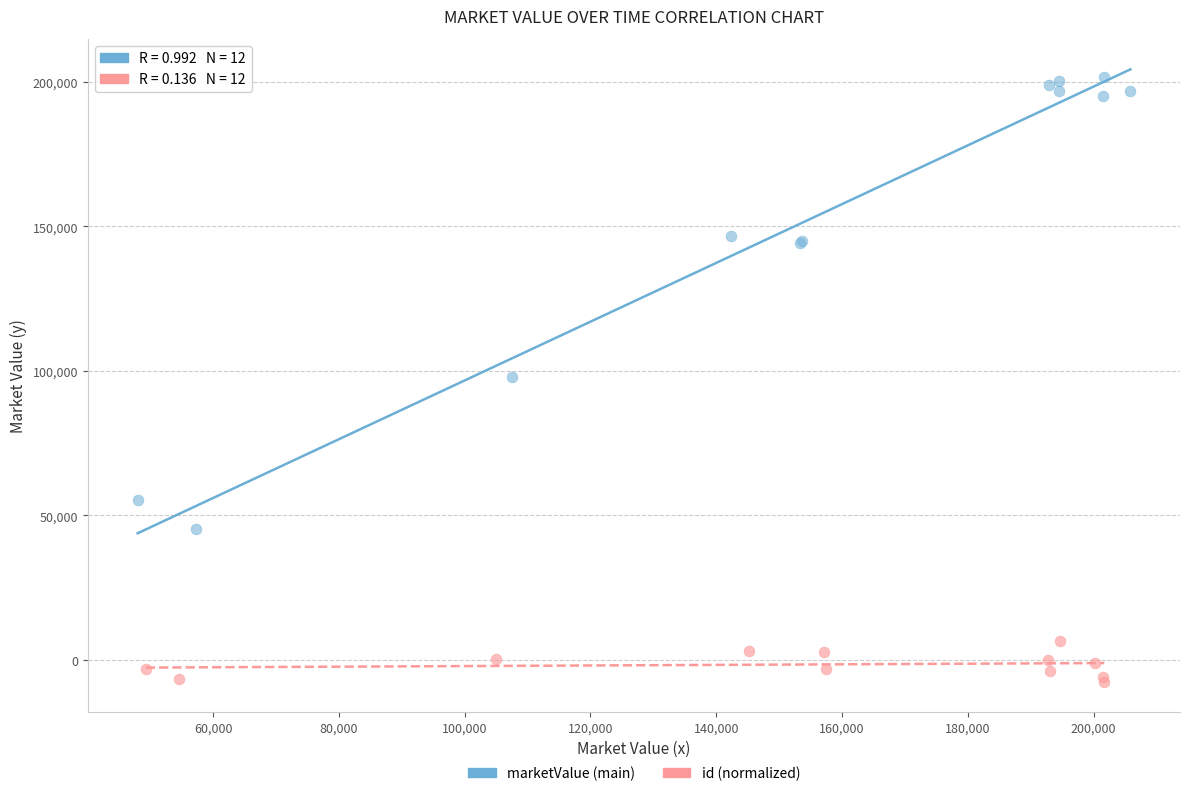

Which series has the widest spread of Y values?

marketValue (main)